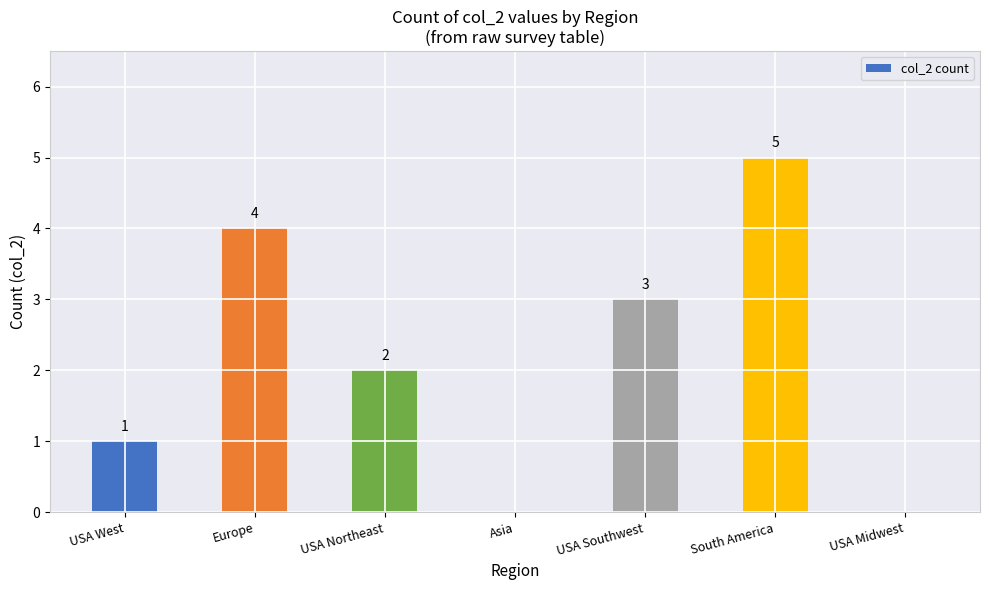

Reading right to left, what are all the values shown in this chart?

USA Midwest=0	South America=5	USA Southwest=3	Asia=0	USA Northeast=2	Europe=4	USA West=1